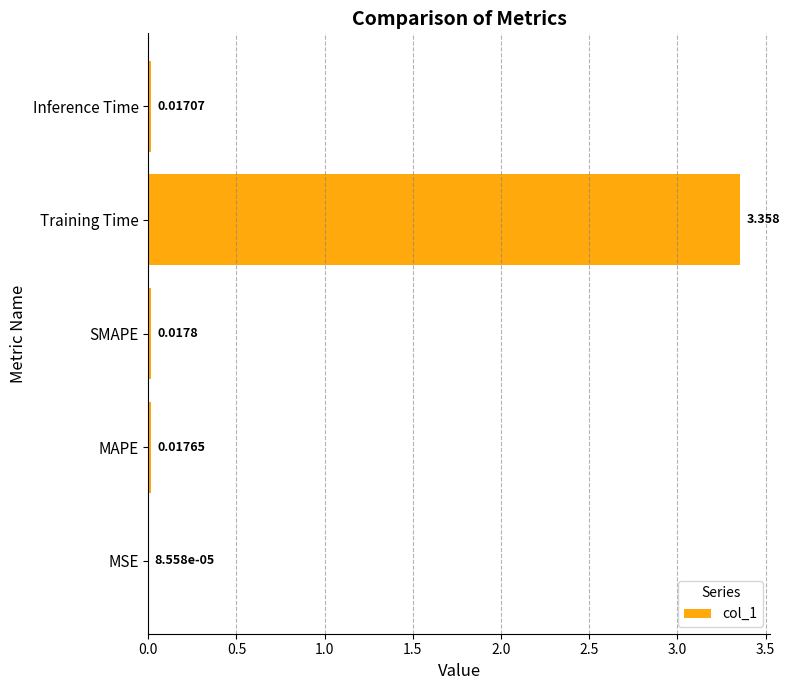

Between MAPE and Inference Time, which is larger?

MAPE